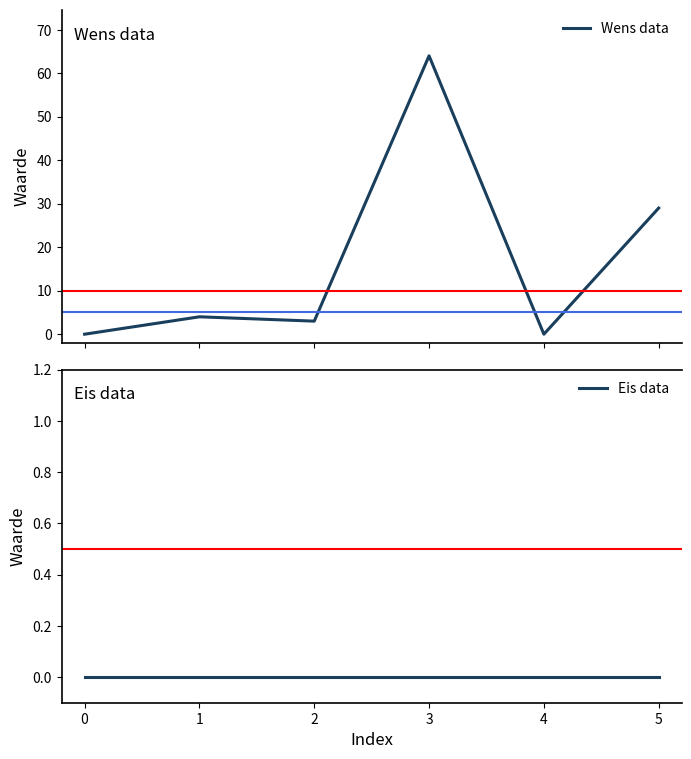

Reading left to right, transcribe all the data shown in this chart.

Wens data: 0	4	3	64	0	29
Eis data: 0	0	0	0	0	0